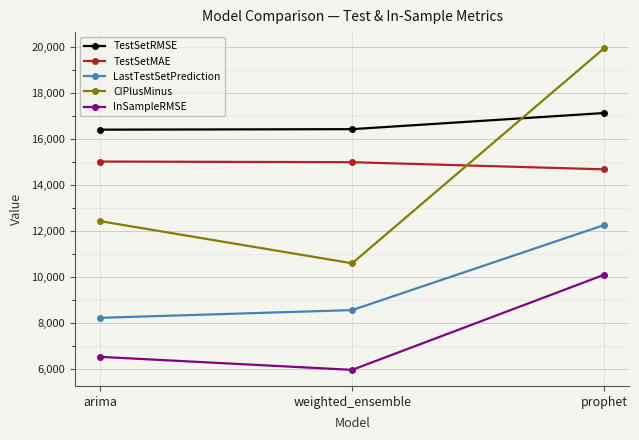

At which label is TestSetRMSE closest to 16779?

weighted_ensemble